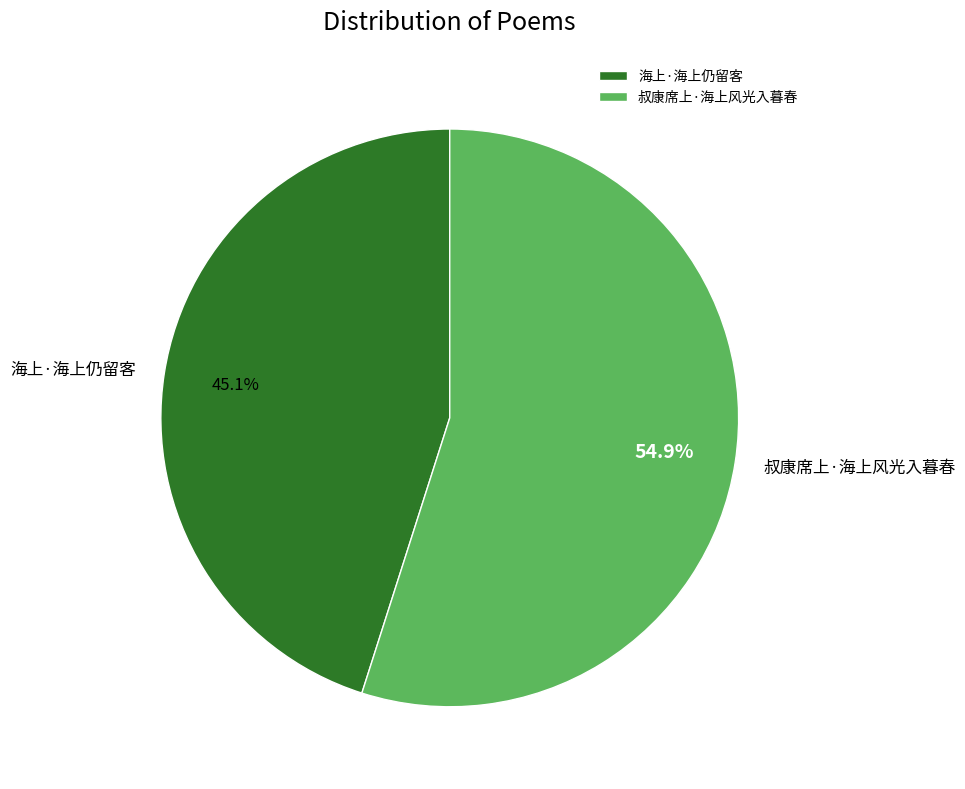

To the nearest percent, what portion does 叔康席上·海上风光入暮春 represent?

55%